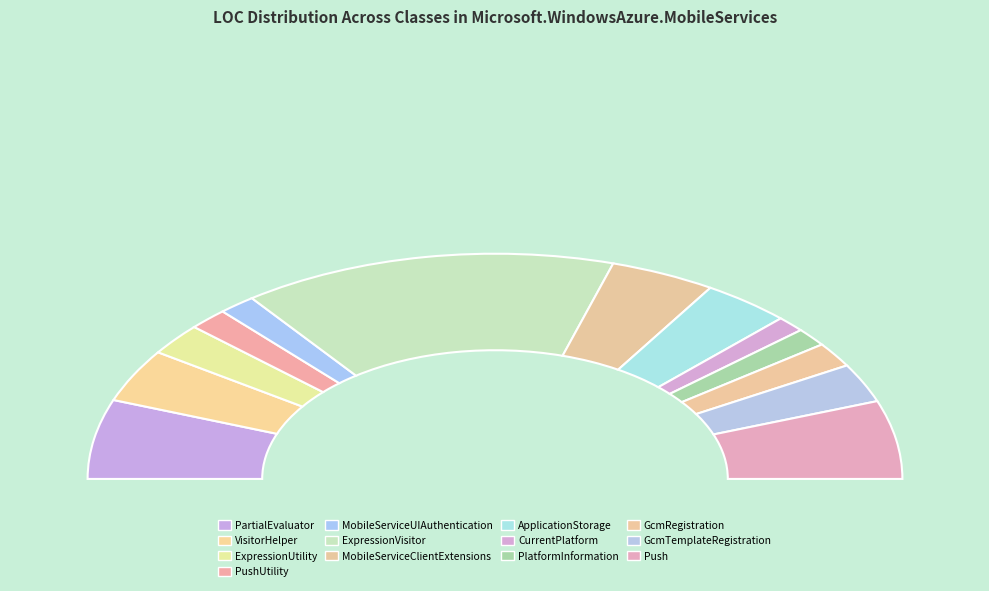

Which slice is the largest?

ExpressionVisitor